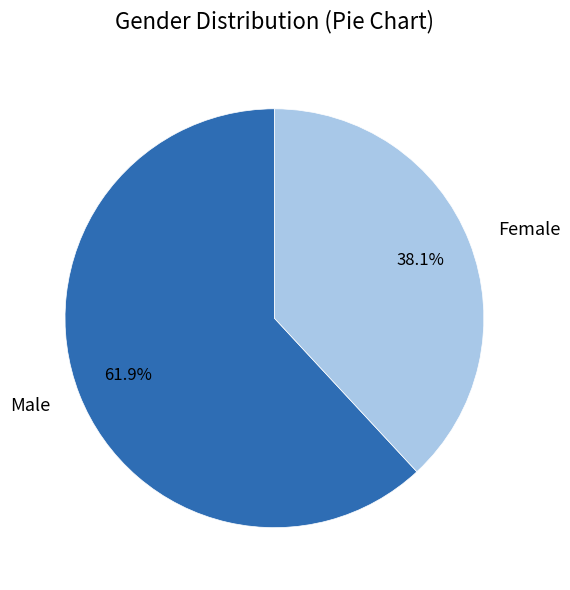

What is the majority slice?

Male